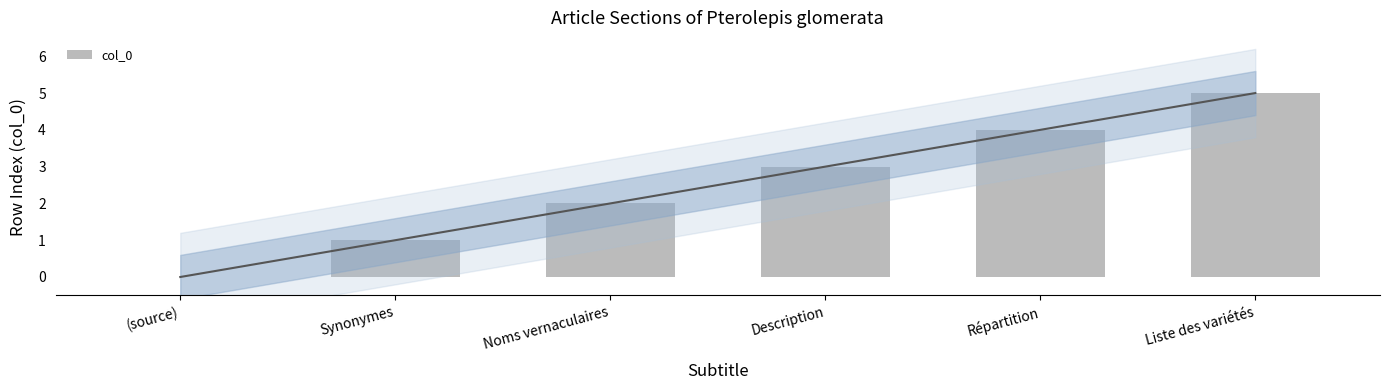

Is it true that the value at Description is 3?

True